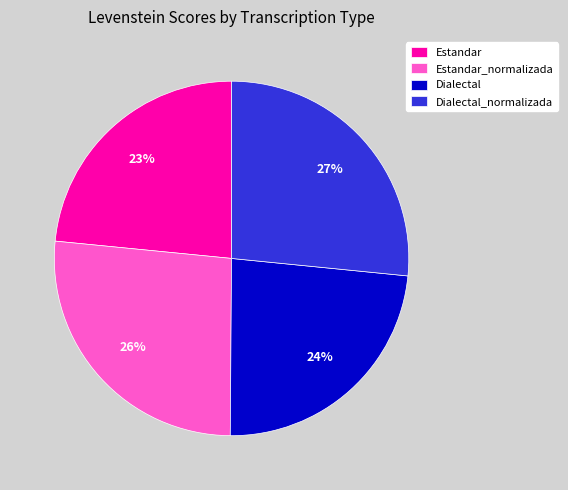

What percentage is the Dialectal slice, to the nearest percent?

24%